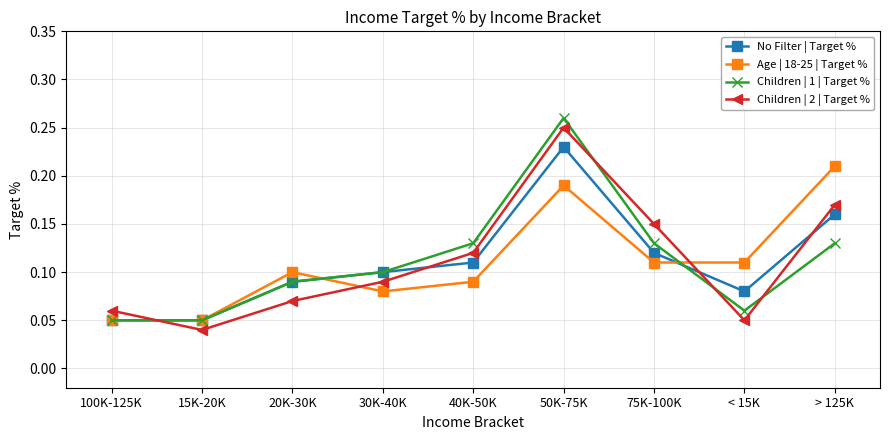

Which label corresponds to the smallest value in the chart?

15K-20K